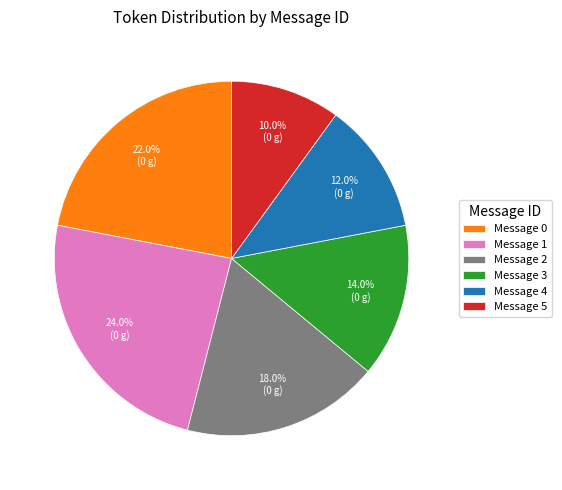

What is the smallest slice in the pie chart?

Message 5